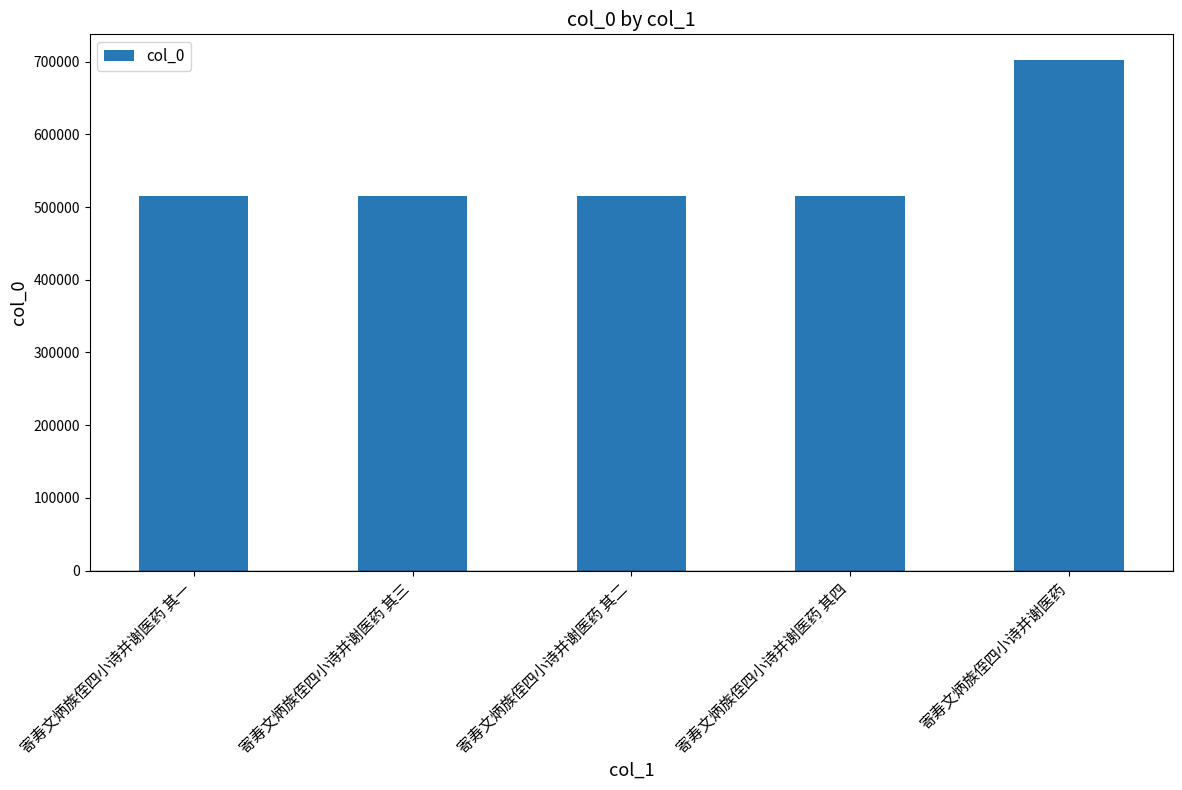

The chart shows a value of 515140 at 寄寿文炳族侄四小诗并谢医药 其一. True or false?

True